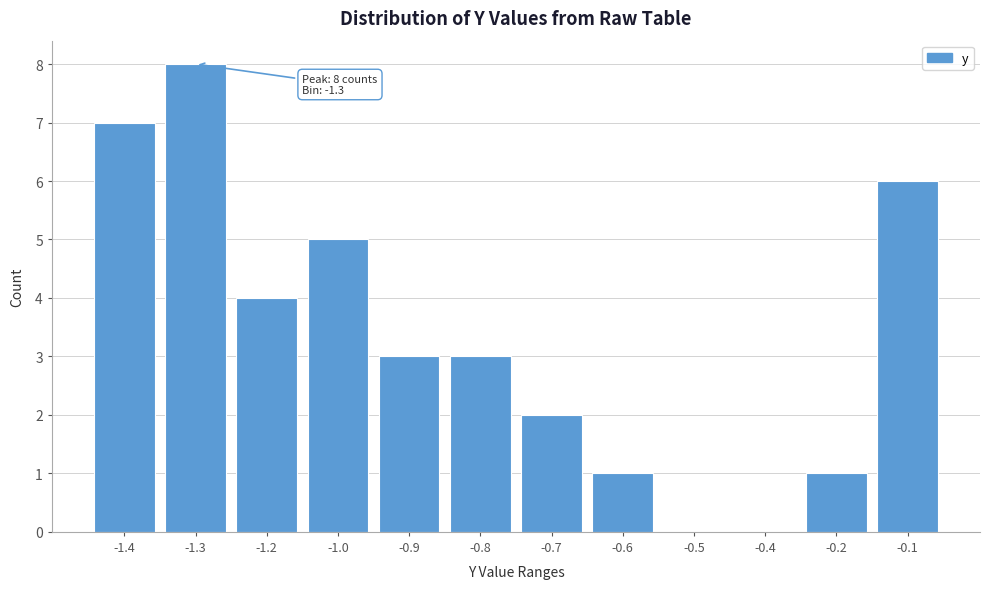

What is the change in value from -1.0 to -0.1?

+1